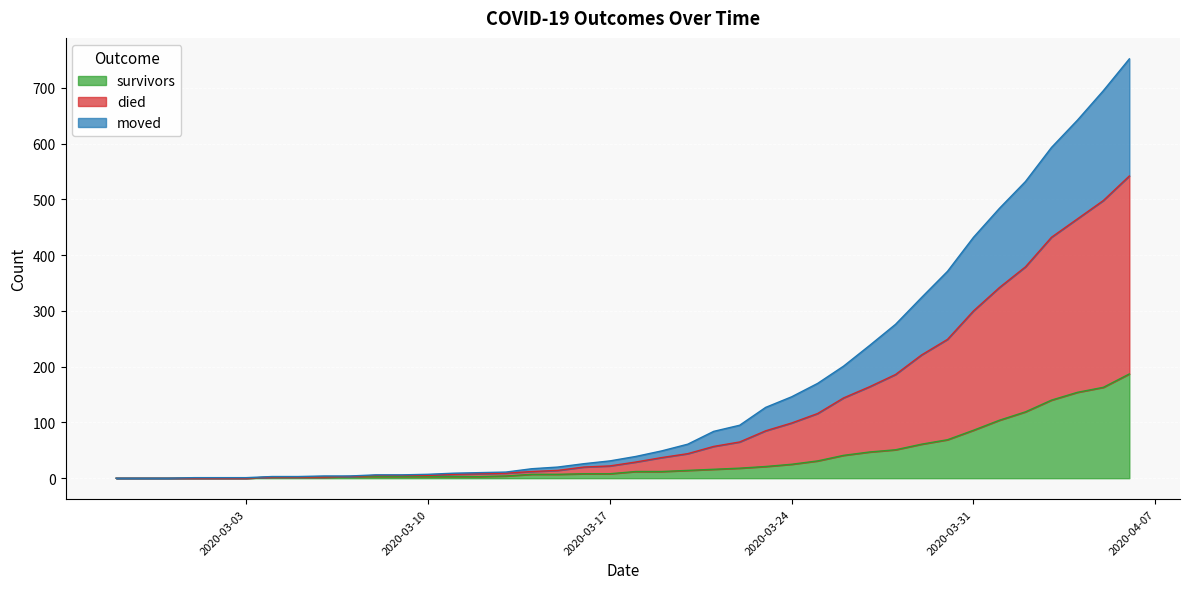

What is the label of the 25th point from the left?

2020-03-22